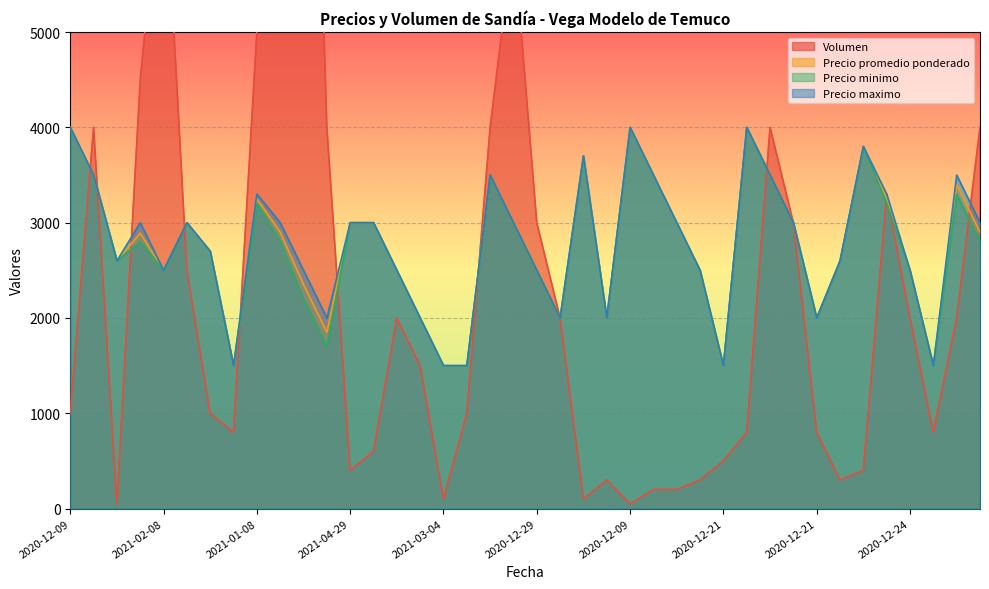

How many interior local valleys does the Volumen series have?

8